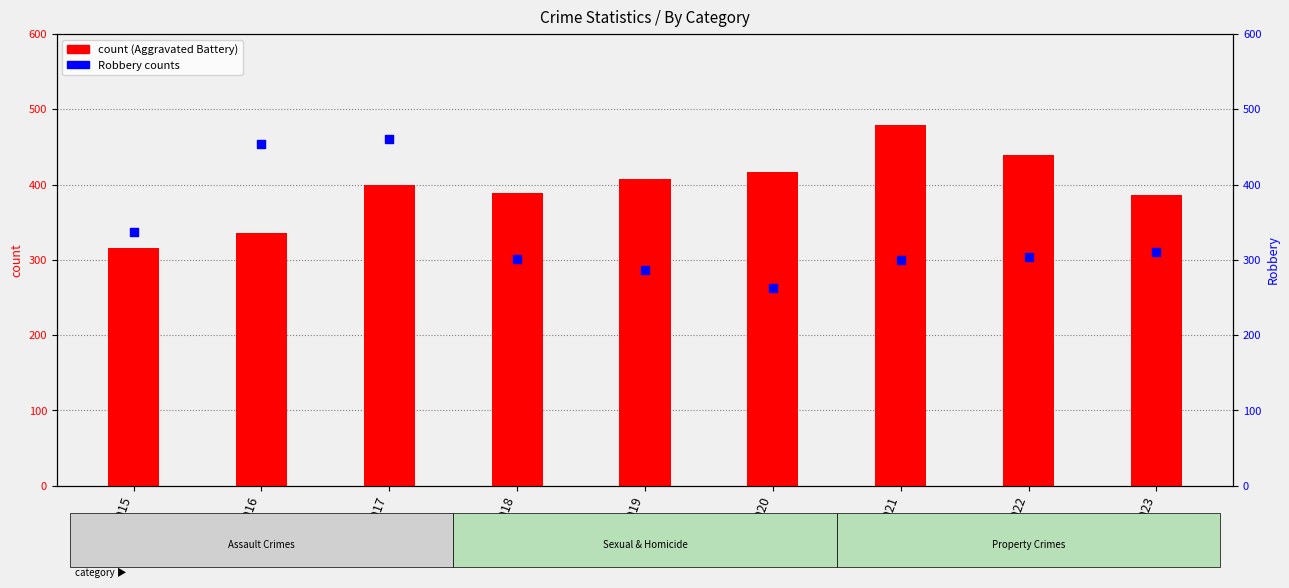

Is the value of Aggravated Battery (count) at 2021 greater than the value of Robbery at 2020?

Yes